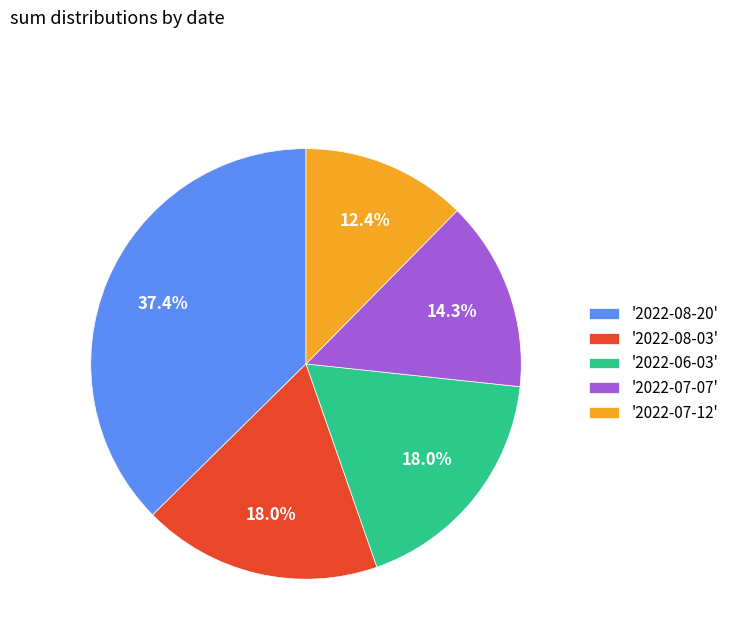

Is there any slice that represents more than half of the pie?

No